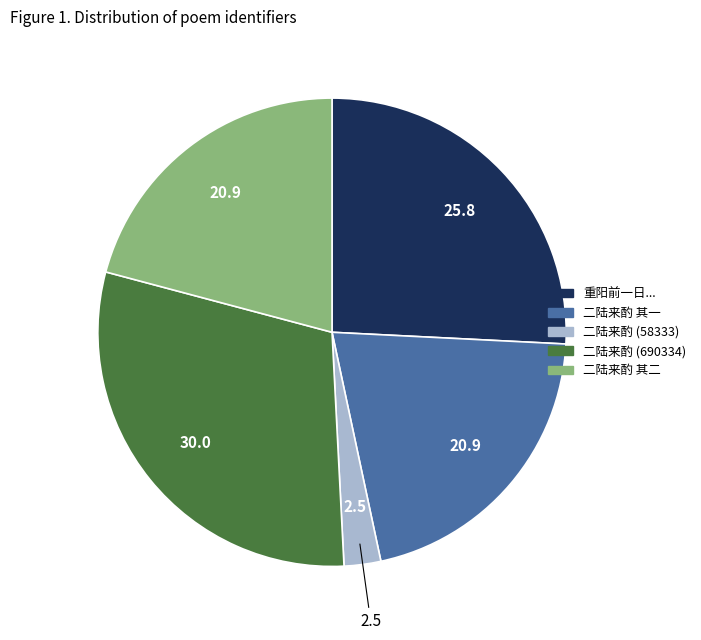

Count the number of slices in the pie.

5